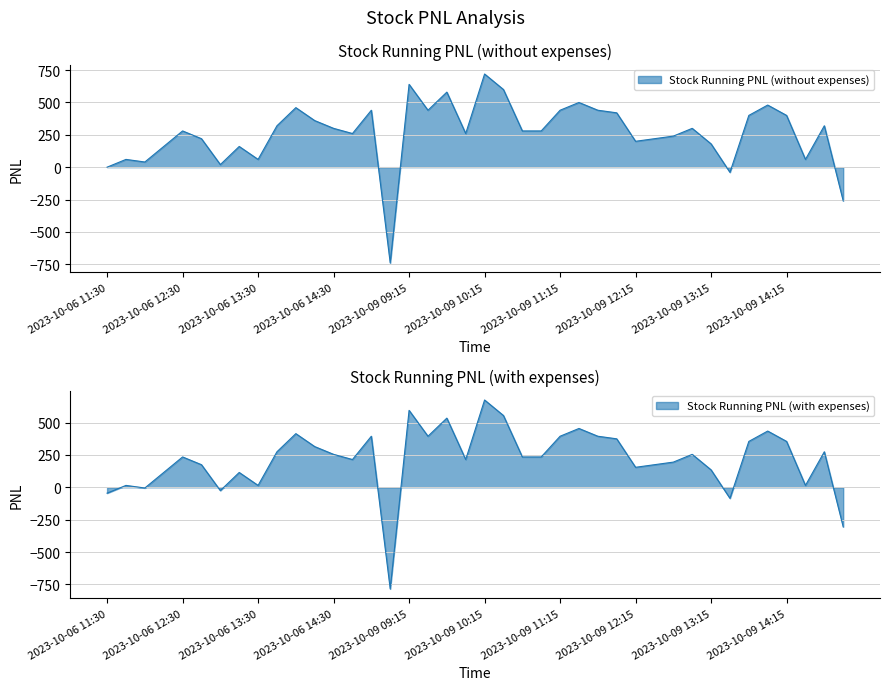

Is it true that Stock Running PNL (without expenses) equals -40.0 at 2023-10-09 13:30?

True